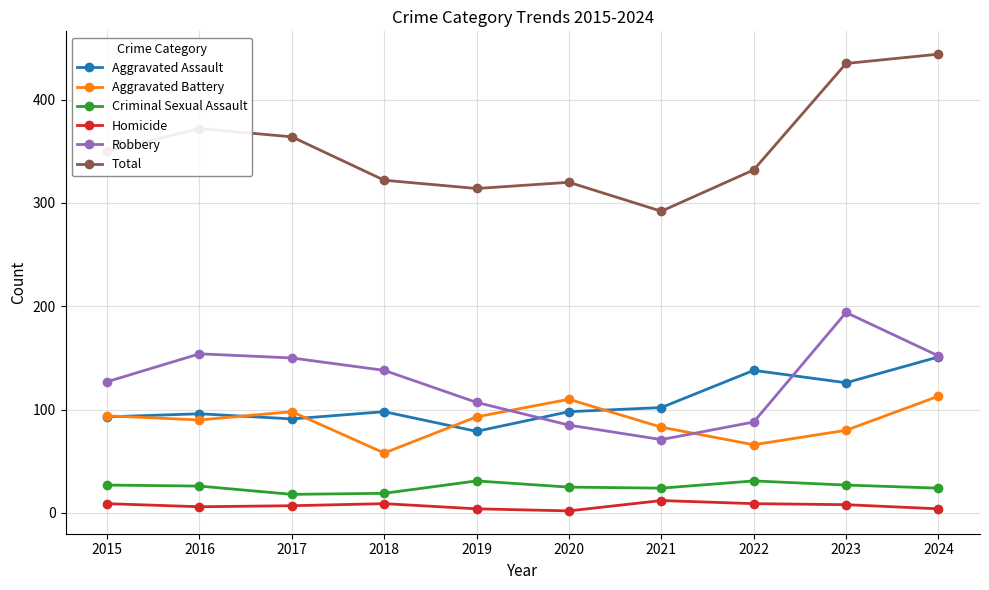

Does the chart display data point markers on the line(s)?

Yes